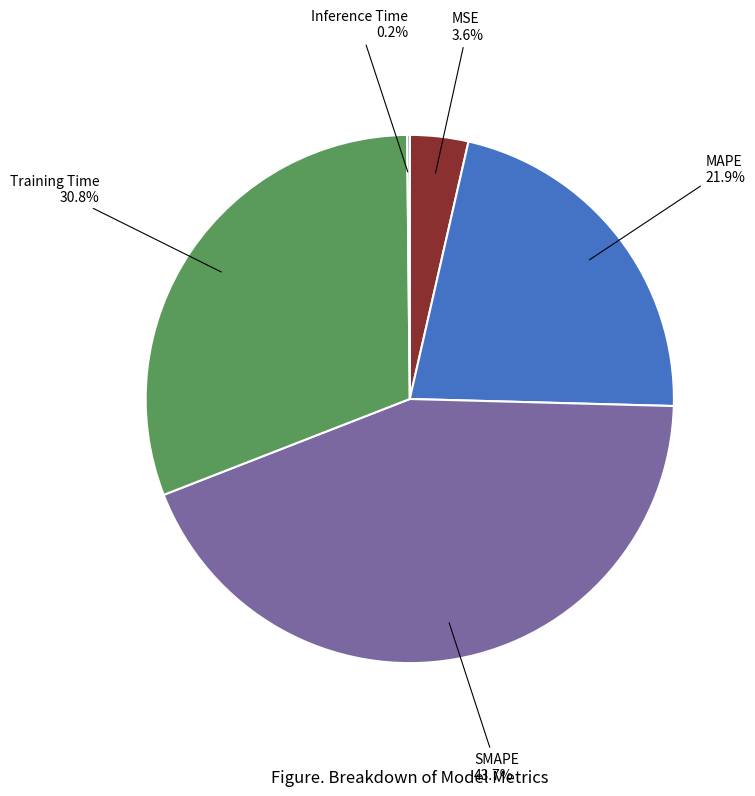

How many slices are in this pie chart?

5